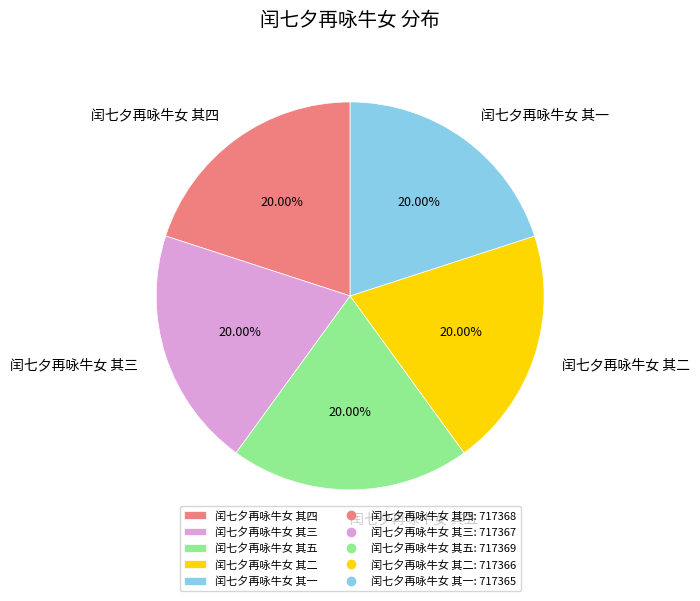

What percentage is NOT represented by 闰七夕再咏牛女 其二?

80.0%